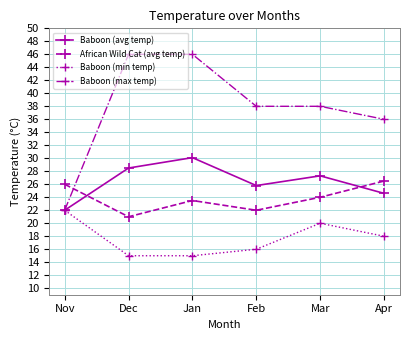

Which series has the largest total across all categories?

Baboon (max temp)